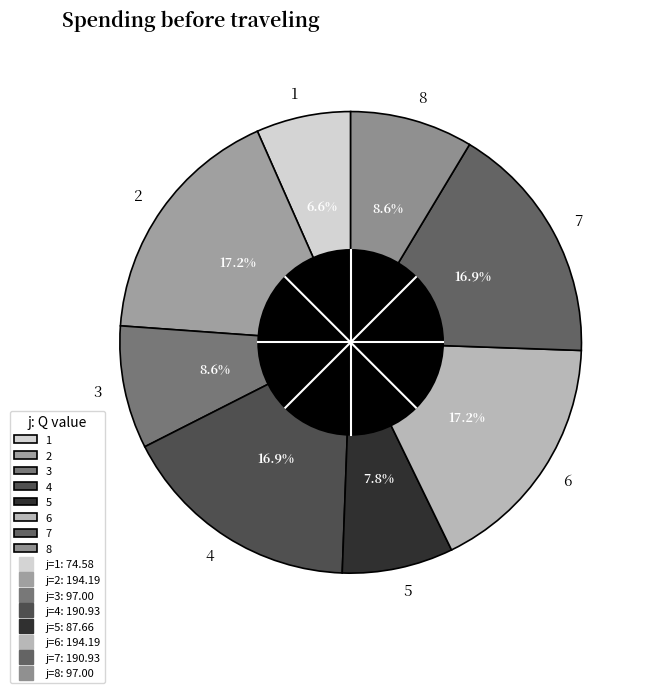

What is the smallest slice in the pie chart?

1